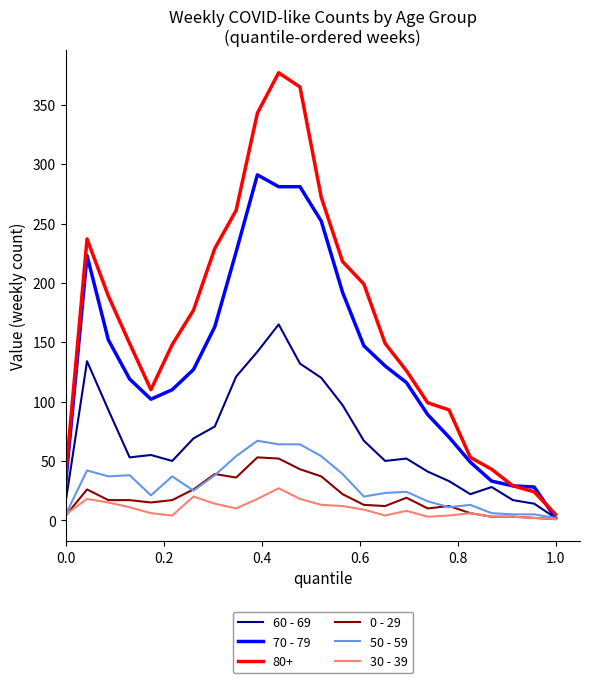

What is the difference between the maximum and minimum values in the 50 - 59 series?

65